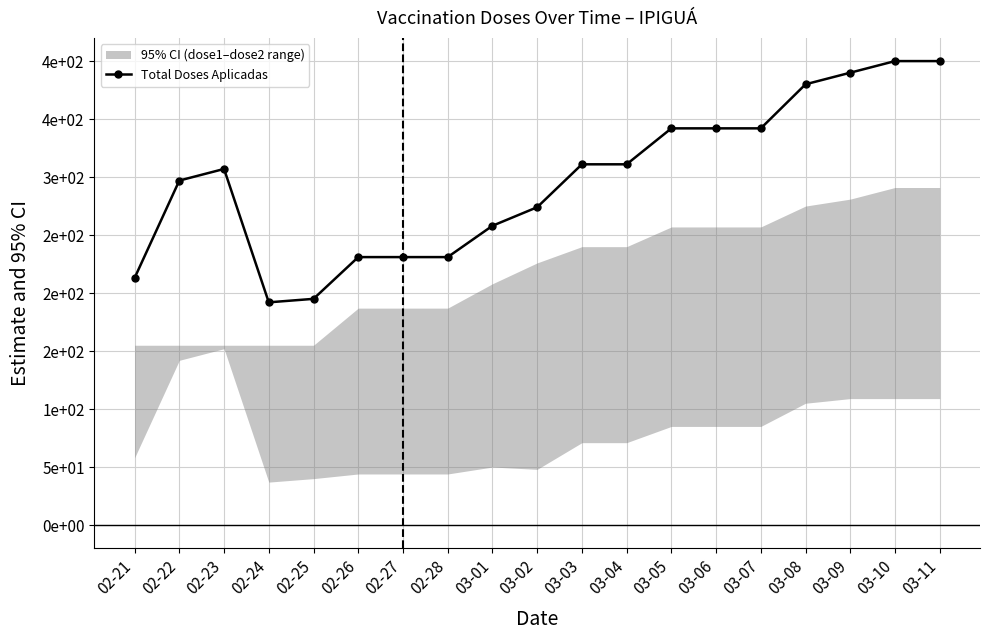

What is the average value?

297